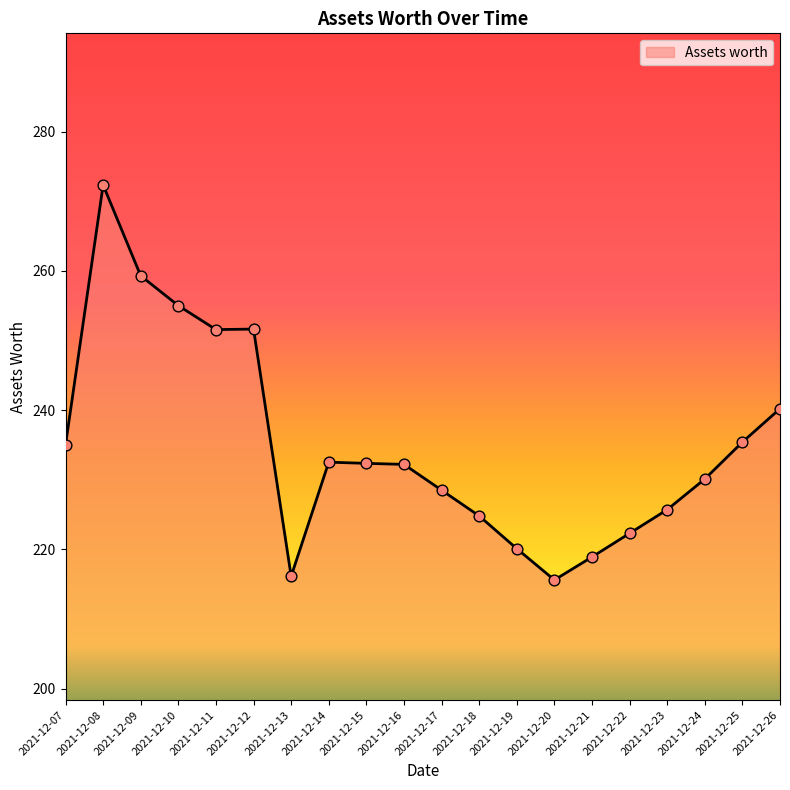

What is the change in value from 2021-12-18 to 2021-12-21?

-5.9